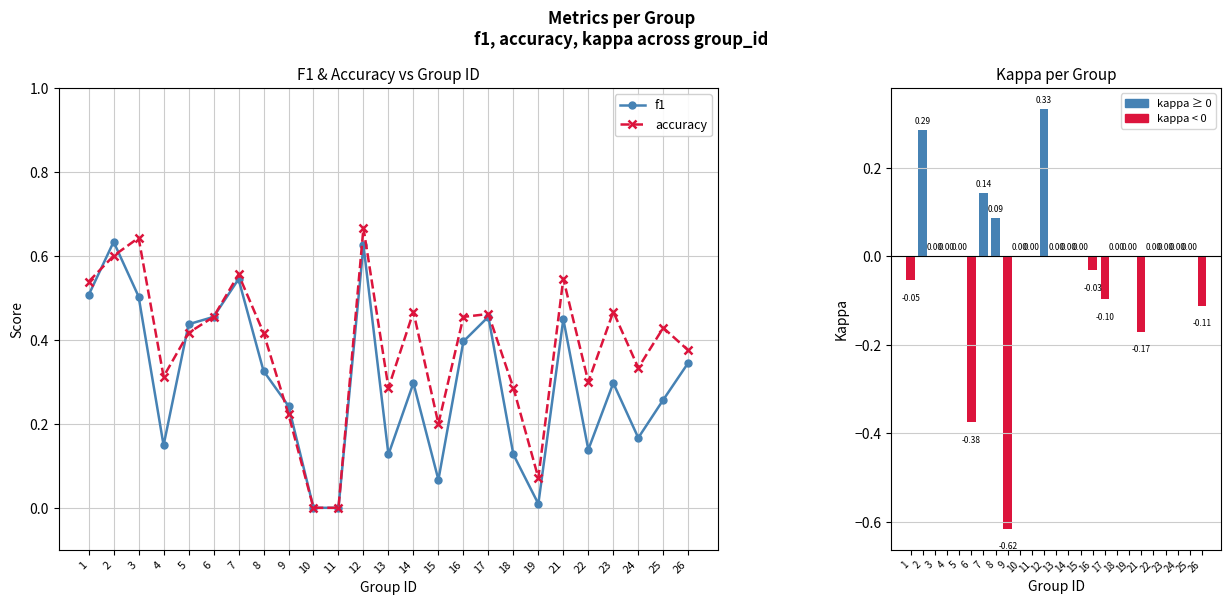

What is the average value of the f1 series?

0.3